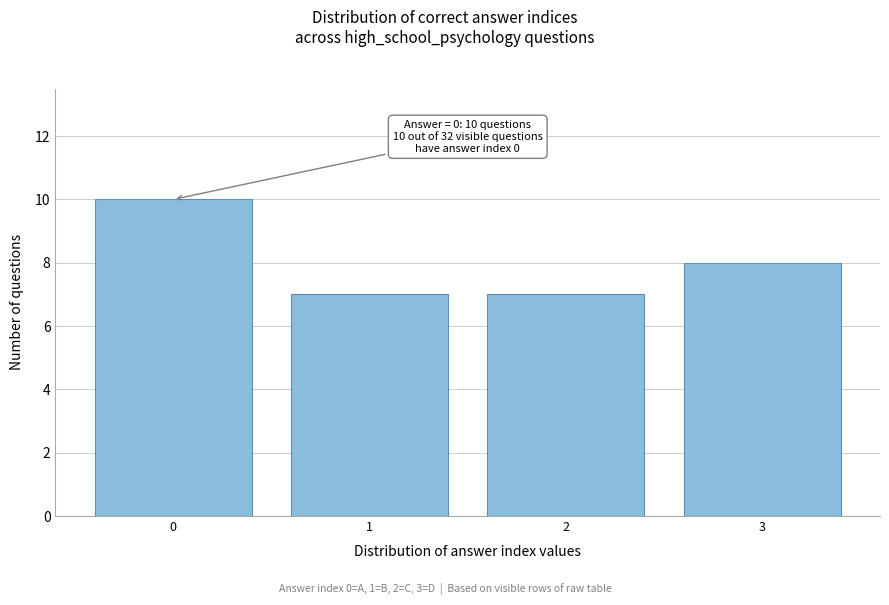

Reading left to right, transcribe all the data shown in this chart.

10	7	7	8